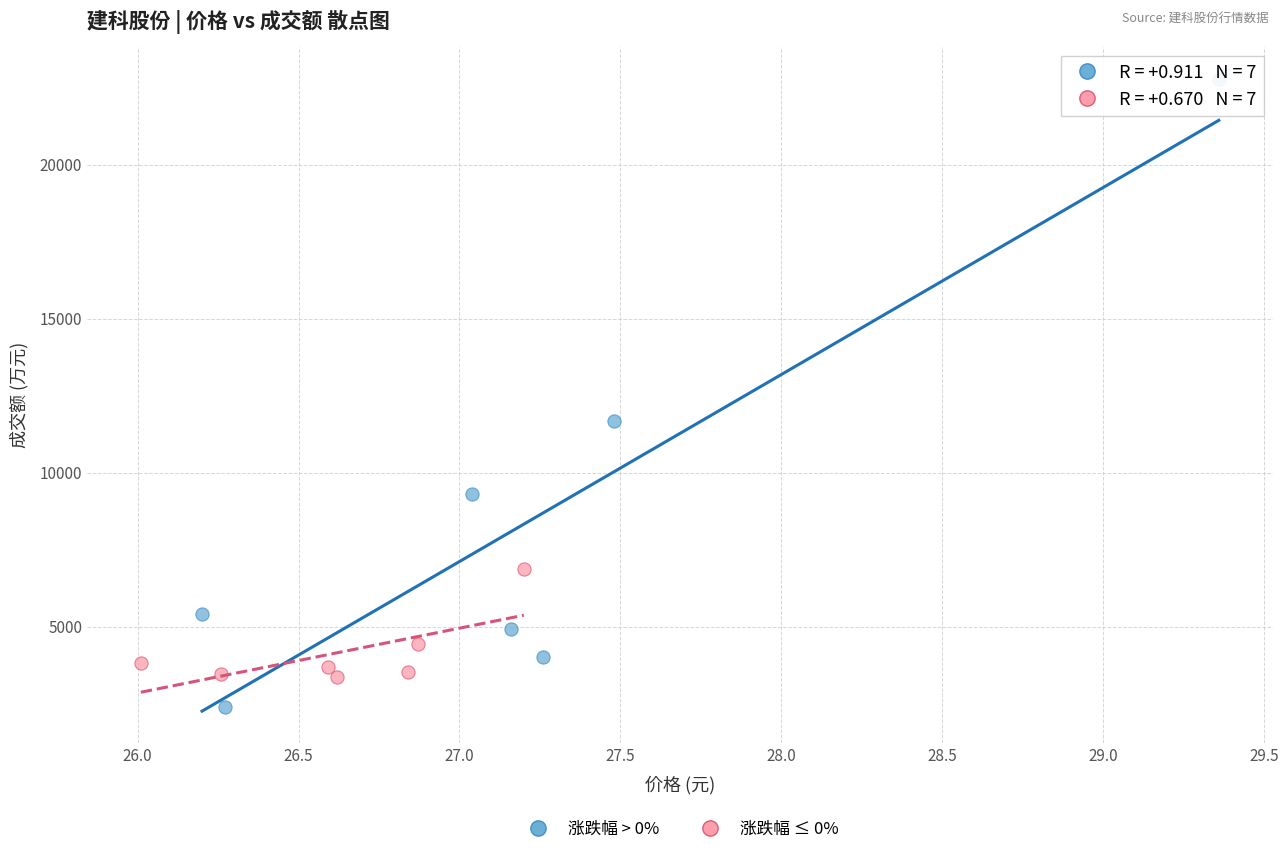

What are all the series names shown in the legend?

涨跌幅 > 0%, 涨跌幅 ≤ 0%